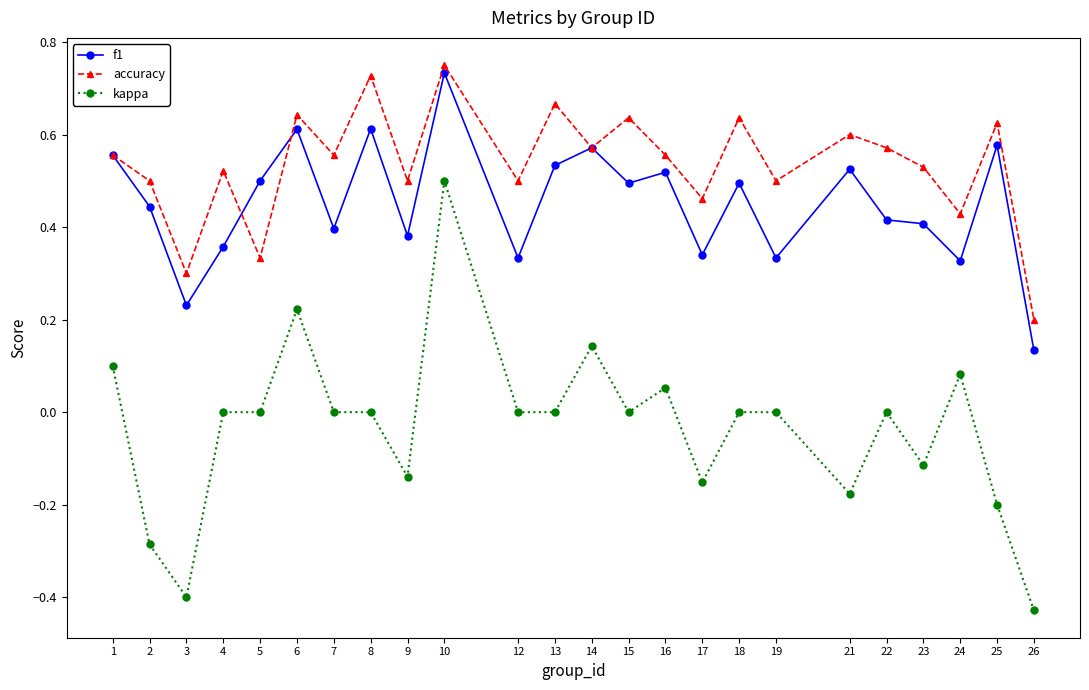

How many interior local peaks does the accuracy series have?

9